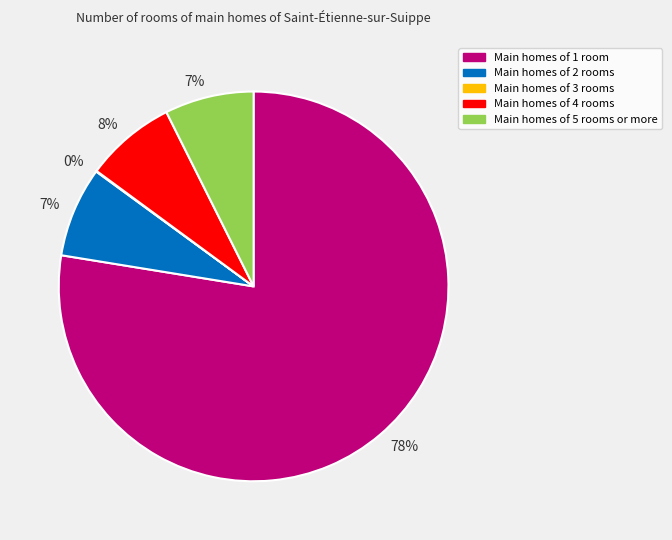

Combined, do Main homes of 4 rooms and Main homes of 2 rooms account for over 50%?

No